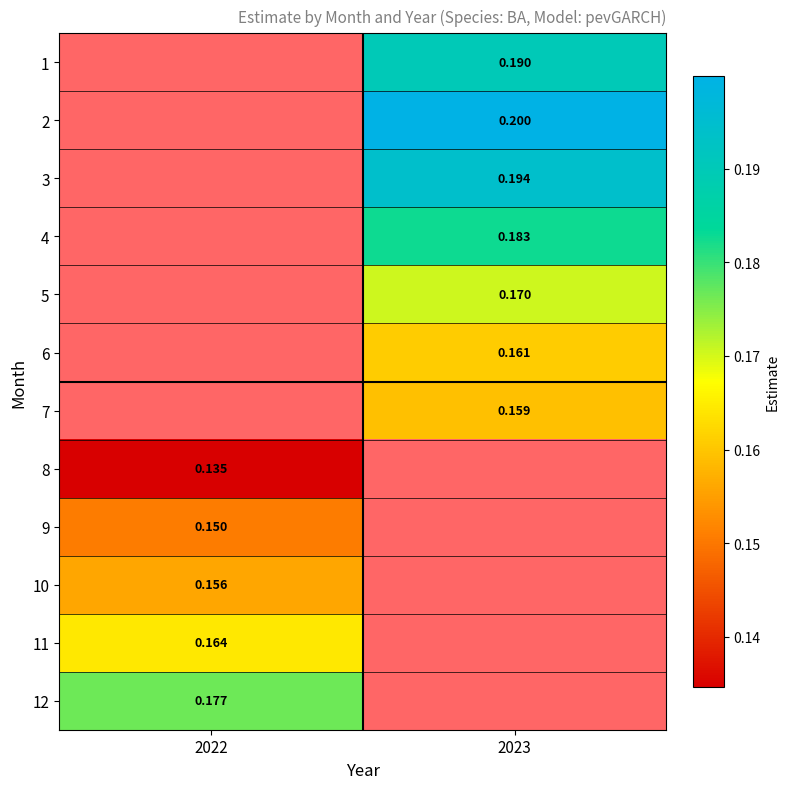

Is the value of 3 at 2023 greater than the value of 8 at 2022?

Yes